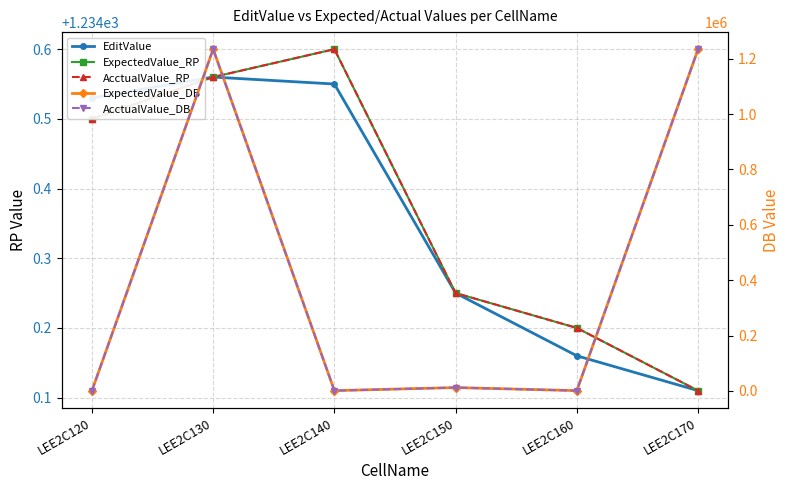

Reading left to right, list all the values displayed in this chart.

EditValue: 1234.5	1234.6	1234.5	1234.2	1234.2	1234.1
ExpectedValue_RP: 1234.5	1234.6	1234.6	1234.2	1234.2	1234.1
AcctualValue_RP: 1234.5	1234.6	1234.6	1234.2	1234.2	1234.1
ExpectedValue_DB: 1234.5	1234560.0	1234.6	12342.5	1234.2	1234110.0
AcctualValue_DB: 1234.5	1234560.0	1234.6	12342.5	1234.2	1234110.0